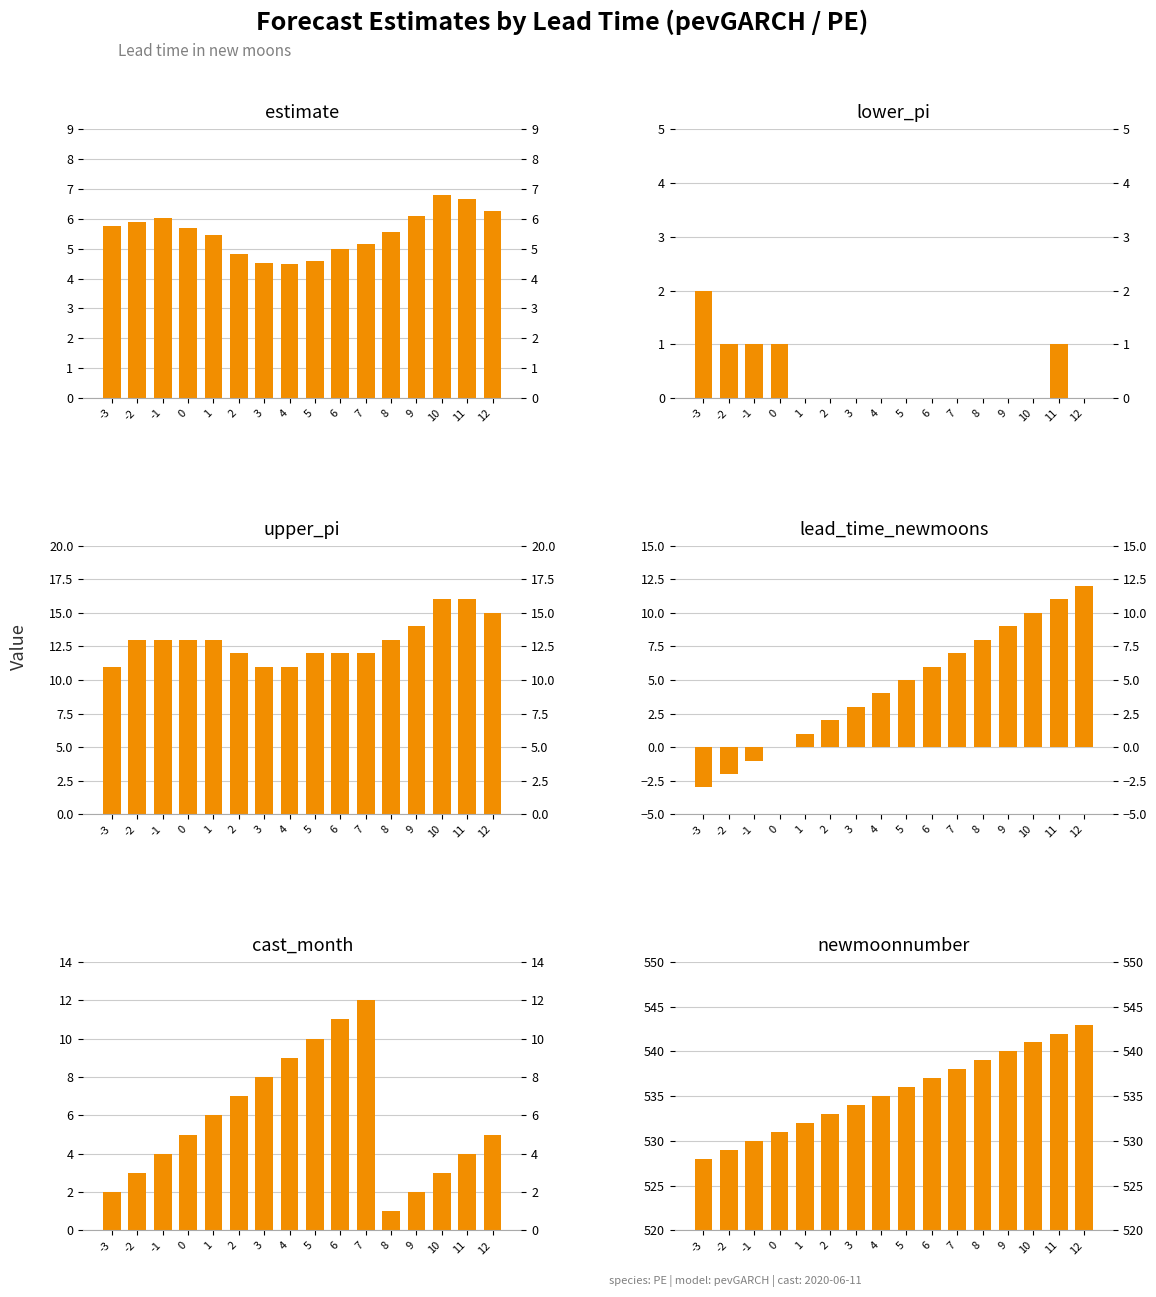

What are all the series names shown in the legend?

estimate, lower_pi, upper_pi, lead_time_newmoons, cast_month, newmoonnumber